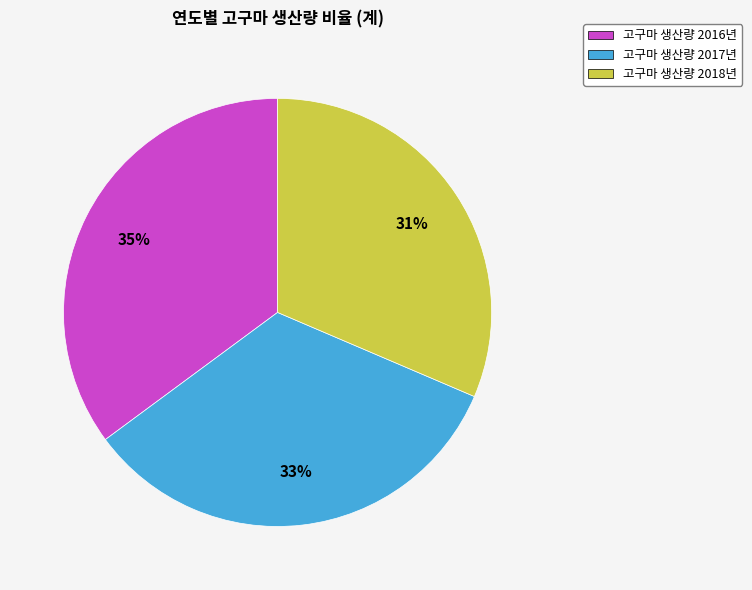

Count the number of slices in the pie.

3